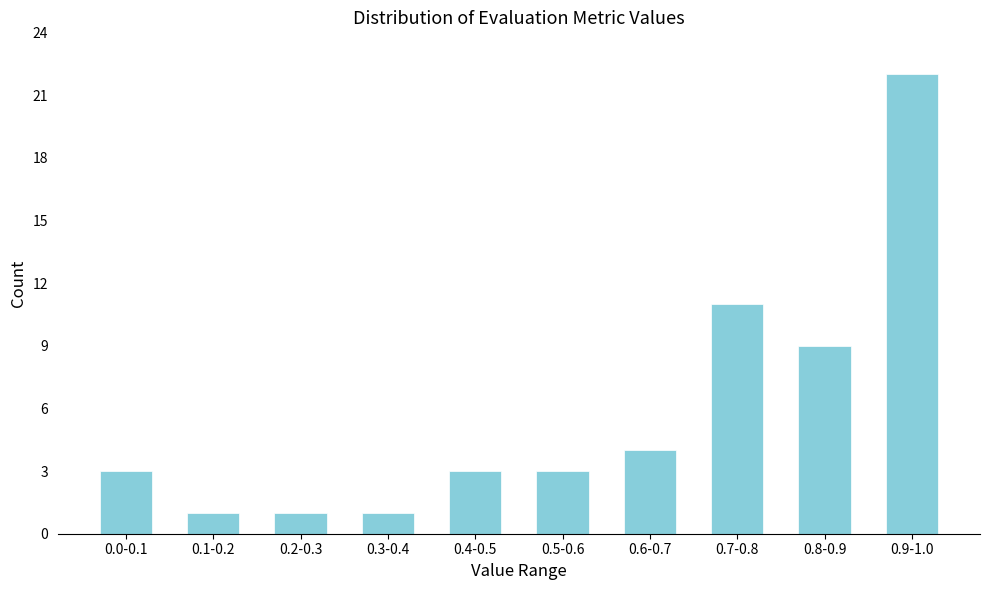

Reading left to right, list all the values displayed in this chart.

0.0-0.1=3	0.1-0.2=1	0.2-0.3=1	0.3-0.4=1	0.4-0.5=3	0.5-0.6=3	0.6-0.7=4	0.7-0.8=11	0.8-0.9=9	0.9-1.0=22